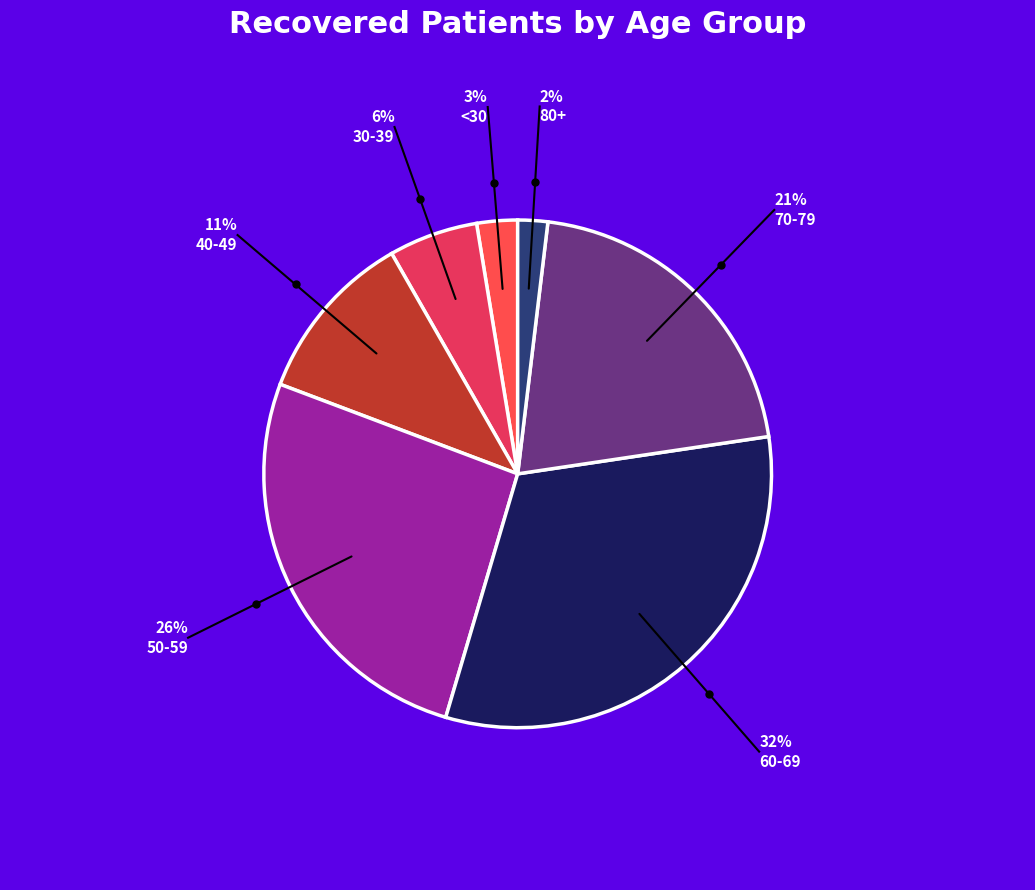

Which slice is the smallest?

80+